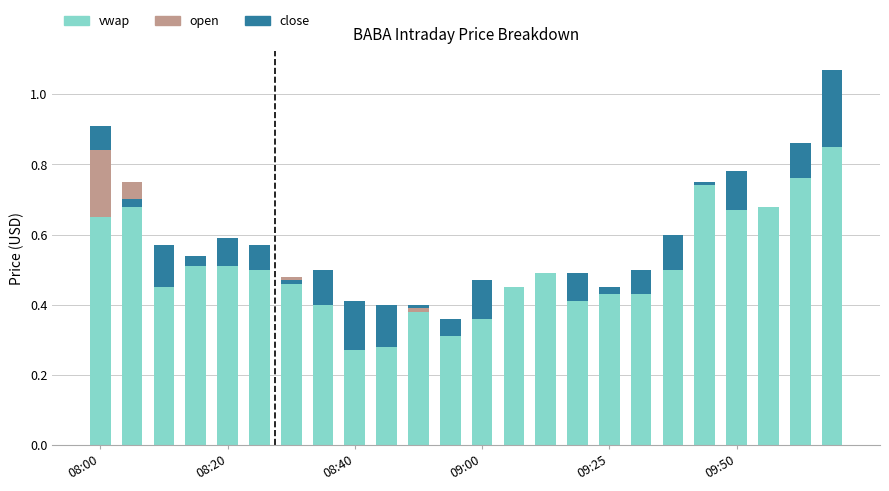

Which has a higher value, 14 or 19?

19